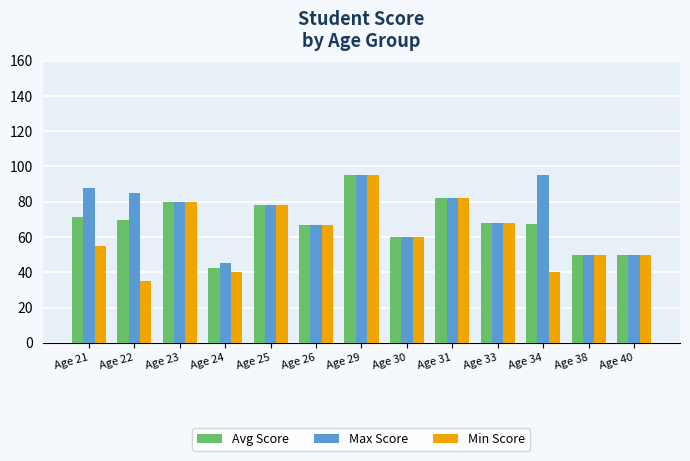

Is the value of Max Score at Age 25 greater than the value of Avg Score at Age 30?

Yes